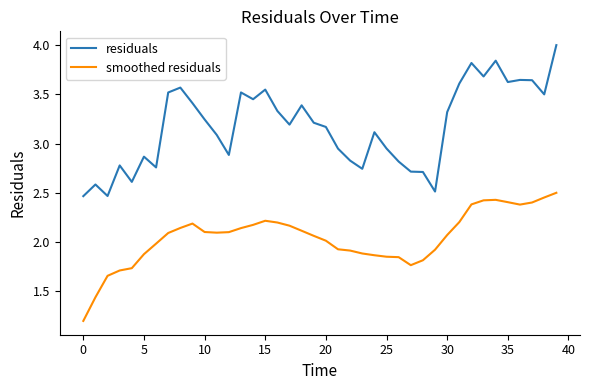

True or false: smoothed residuals and residuals cross at least once.

False